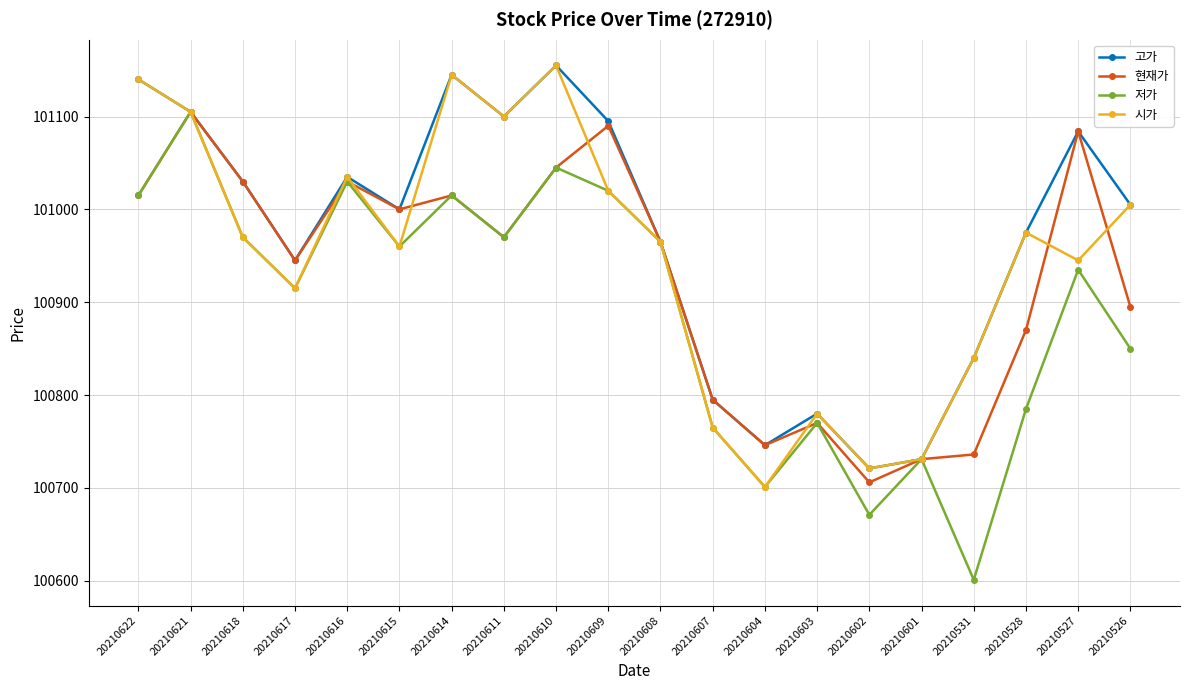

List the series in order of their overall mean, highest first.

고가, 시가, 현재가, 저가